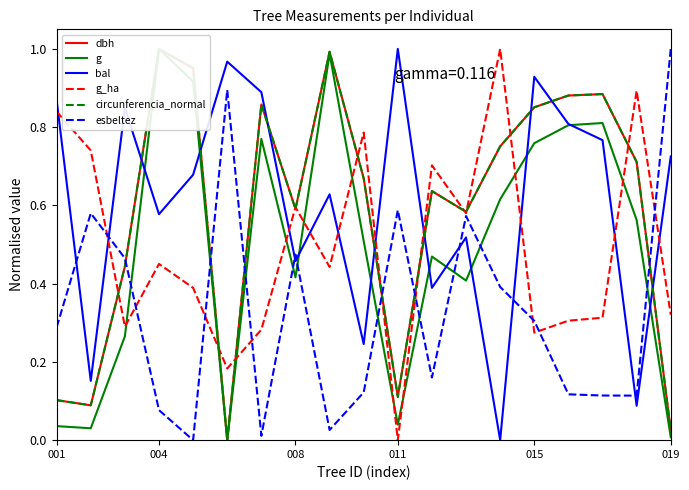

Which series has the widest spread of values?

dbh